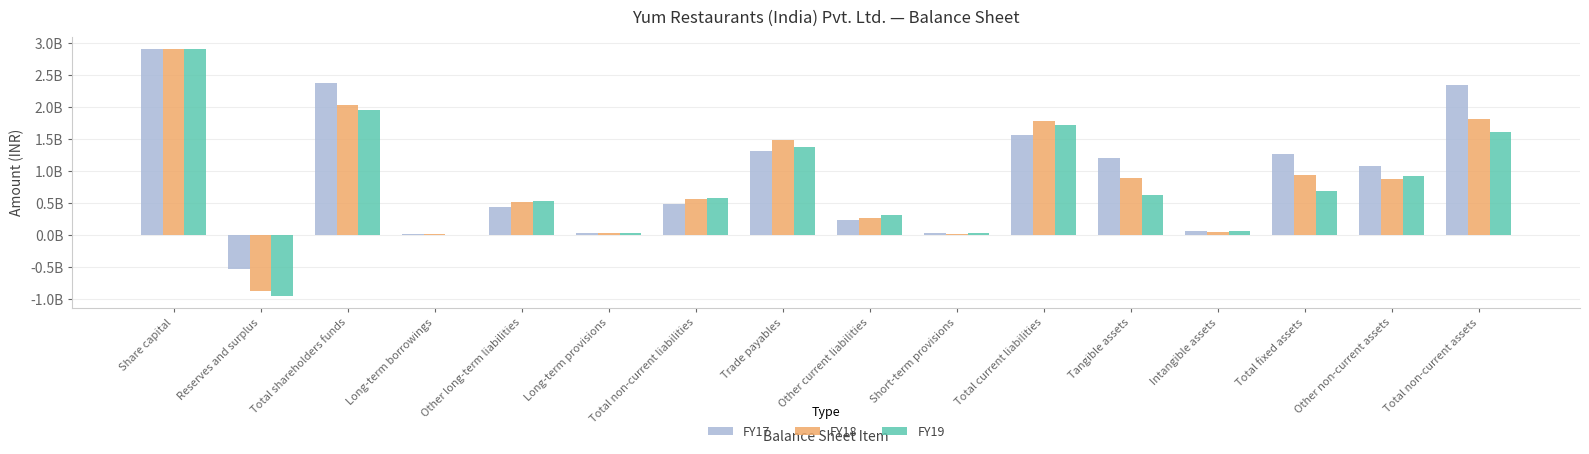

What are all the series names shown in the legend?

FY17, FY18, FY19